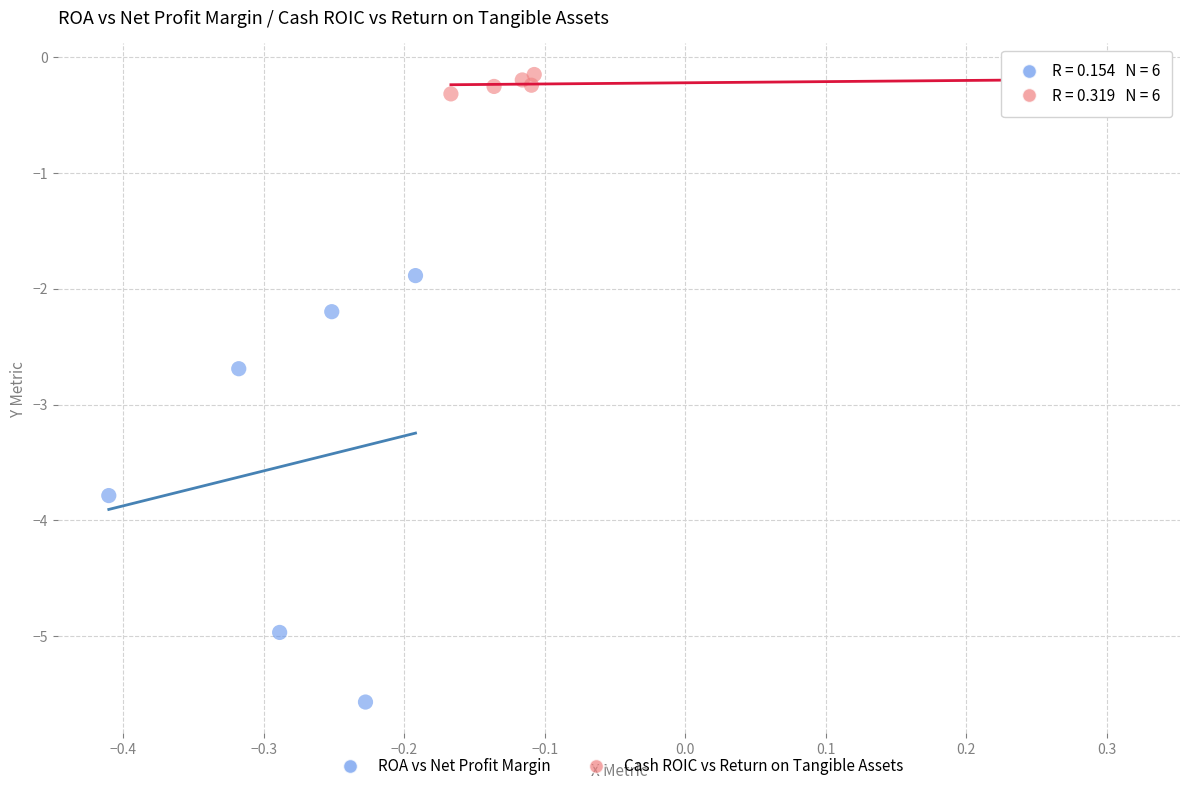

Which series has the largest Y range (max minus min)?

ROA vs Net Profit Margin